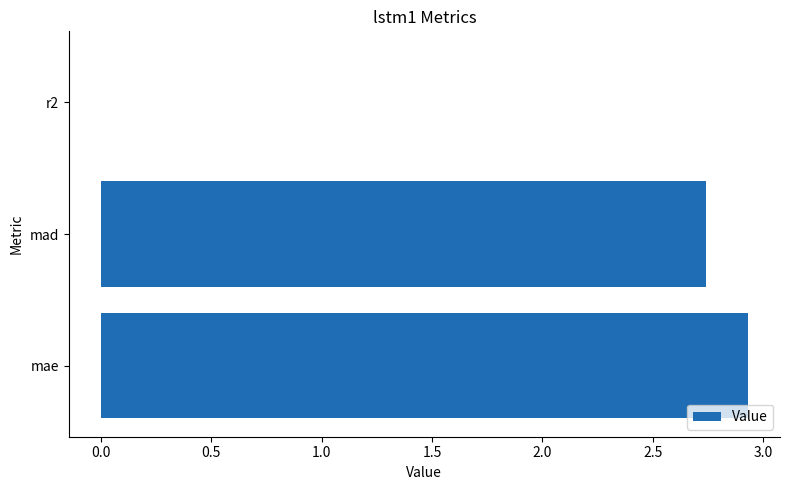

Which has a higher value, mae or r2?

mae